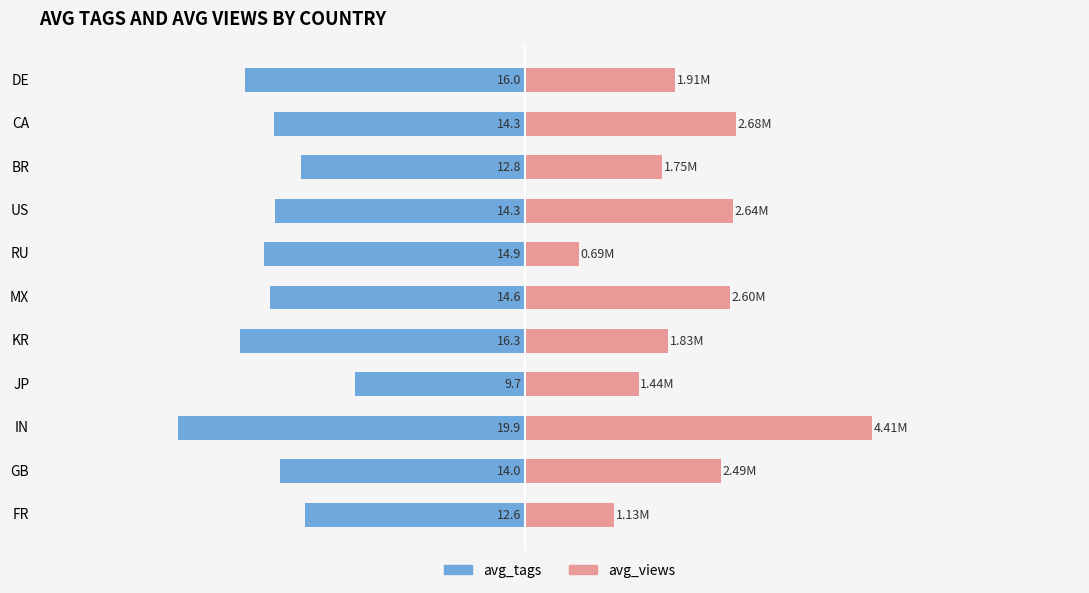

Rank the series by their average value, from lowest to highest.

avg_tags, avg_views